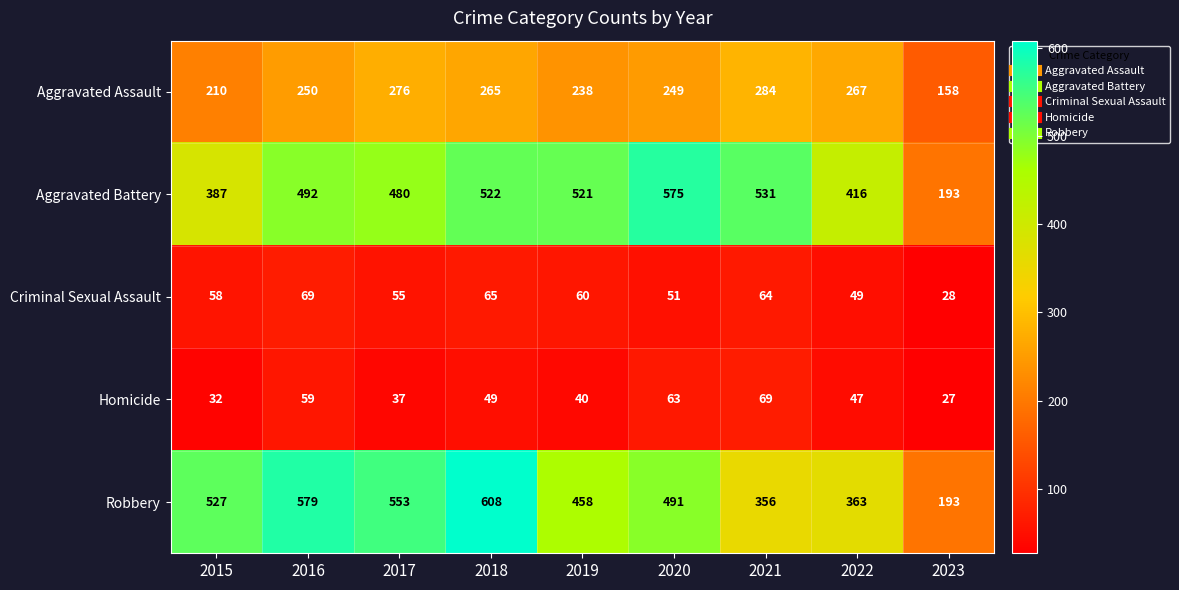

What is the difference between the Robbery values at 2016 and 2022?

216